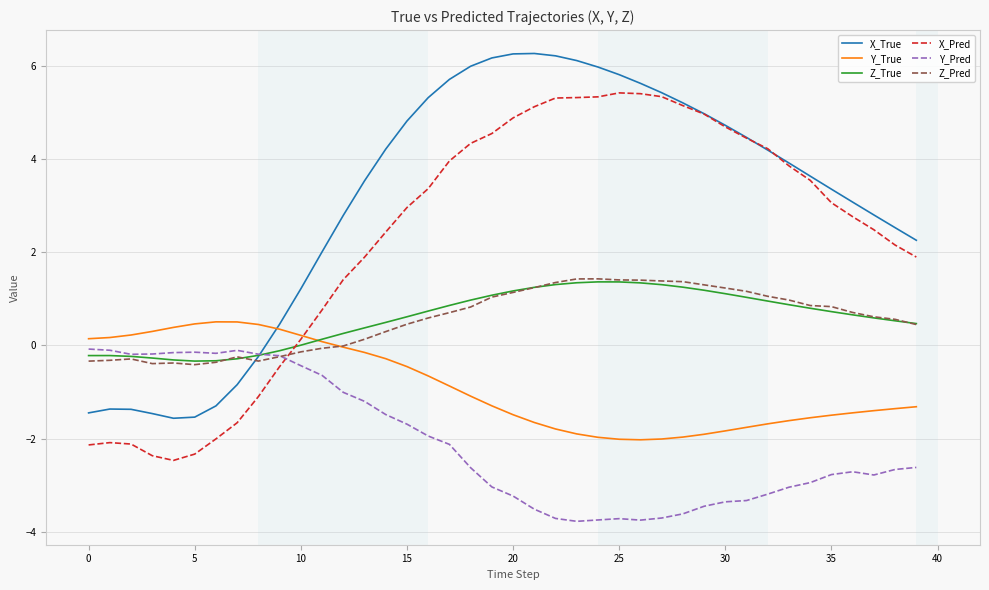

Which series has the largest total across all categories?

X_True